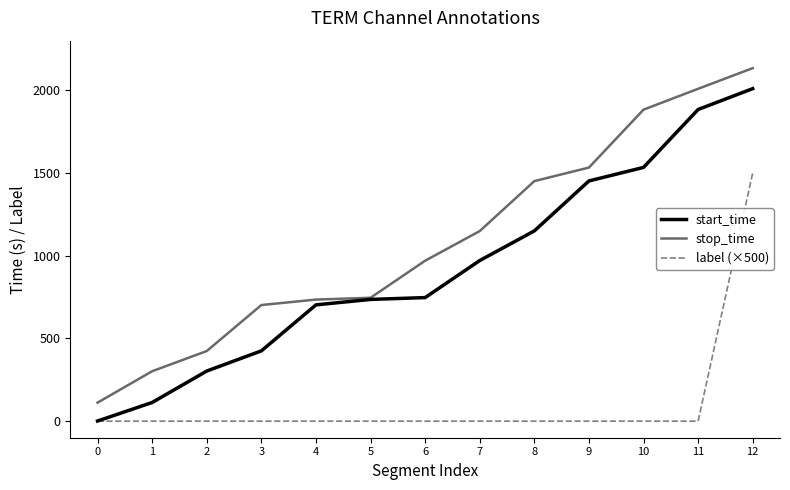

Between 2 and 11, which series saw the biggest shift?

stop_time